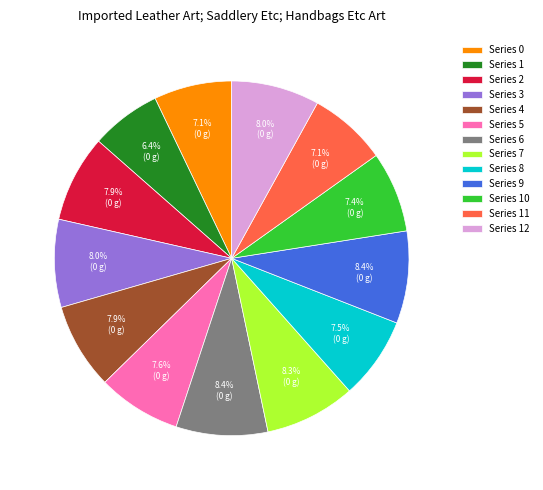

Combined, what portion of the pie is Series 4 and Series 8?

15.4%